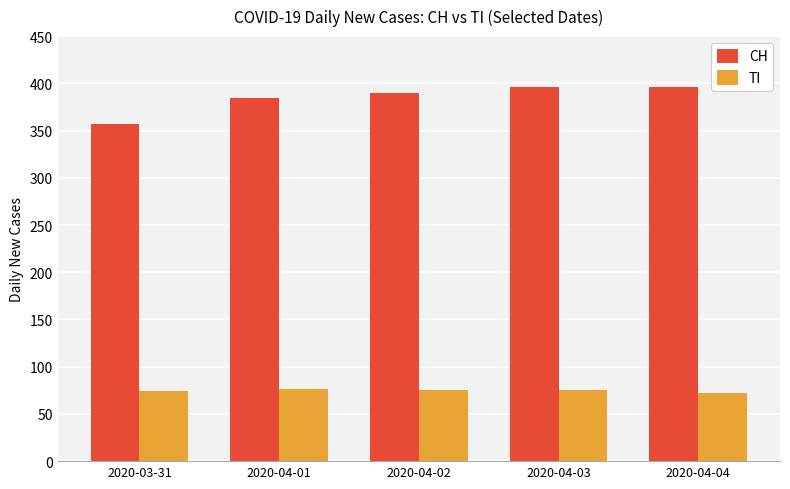

What is the spread (max minus min) of values at 2020-04-03?

321